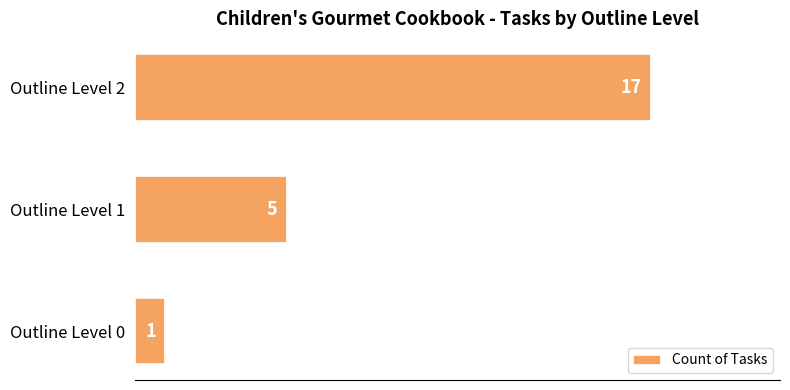

How many data points does each series have?

3